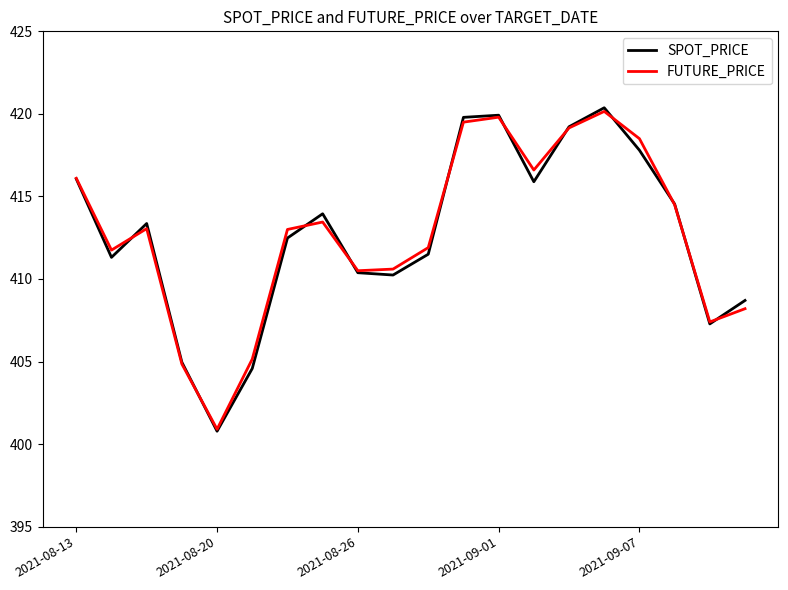

How many categories are shown in the chart?

20